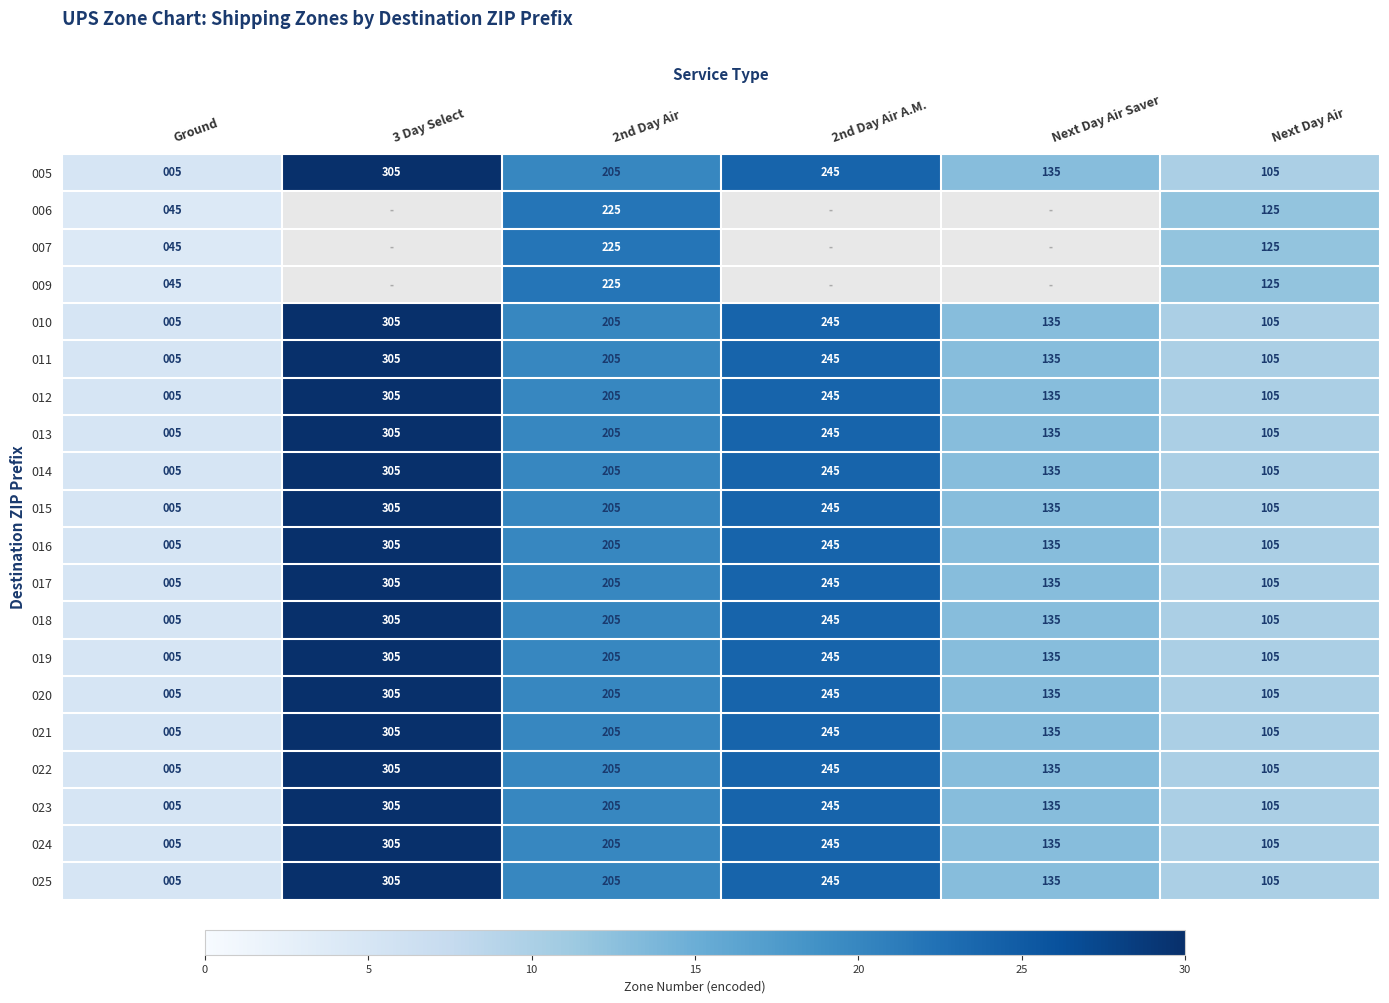

What is the sum of all 021 values?

1000